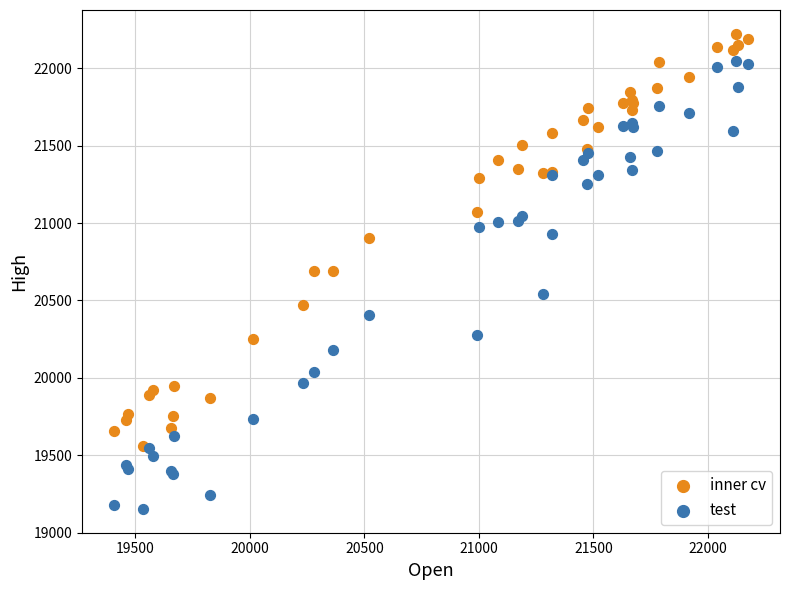

Which series has the largest Y range (max minus min)?

test